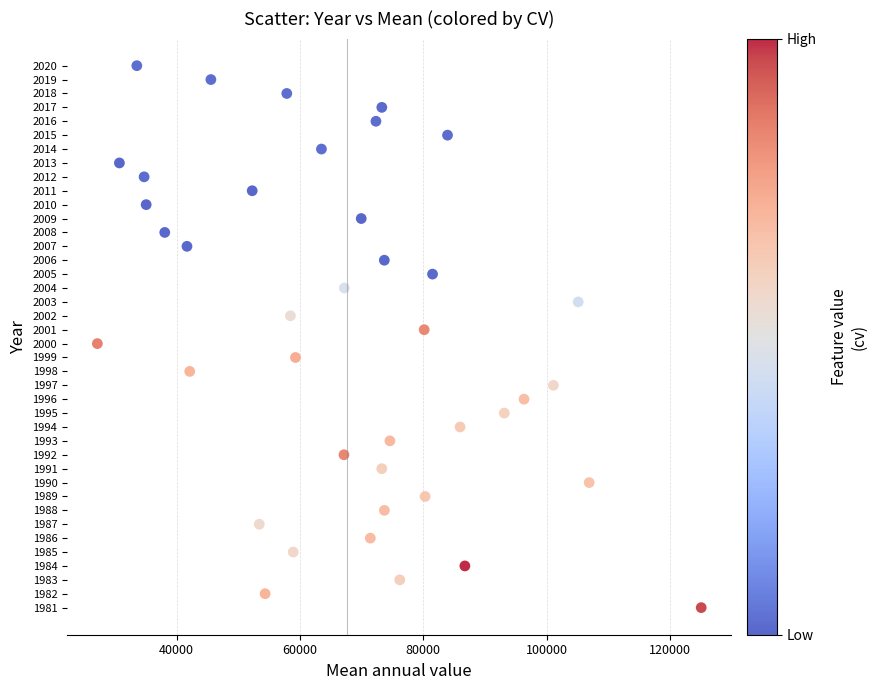

What is the range of Y values (max minus min)?

39